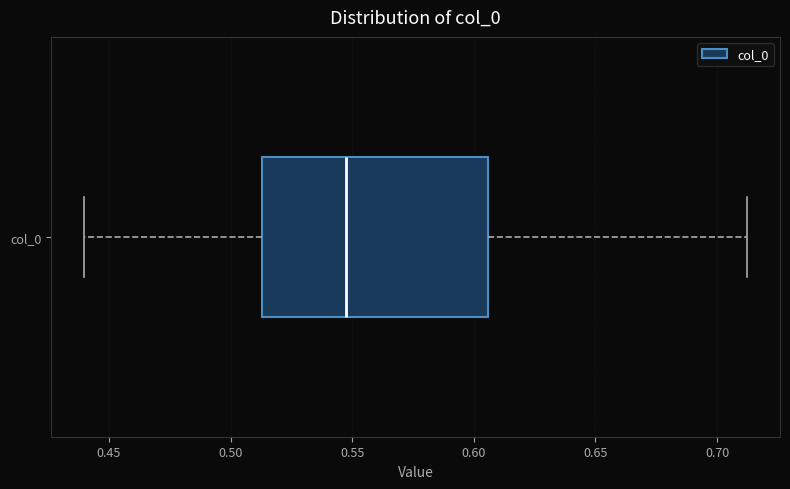

Read this box plot against the x-axis: the position of the median line, the range covered by the box, and the ends of both whiskers. The values are not printed on the chart, so give them approximately, as read against the axis.

median 0.545, box 0.515 to 0.605, whiskers 0.440 to 0.710